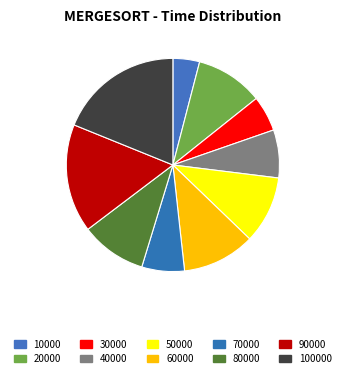

How many slices are in this pie chart?

10